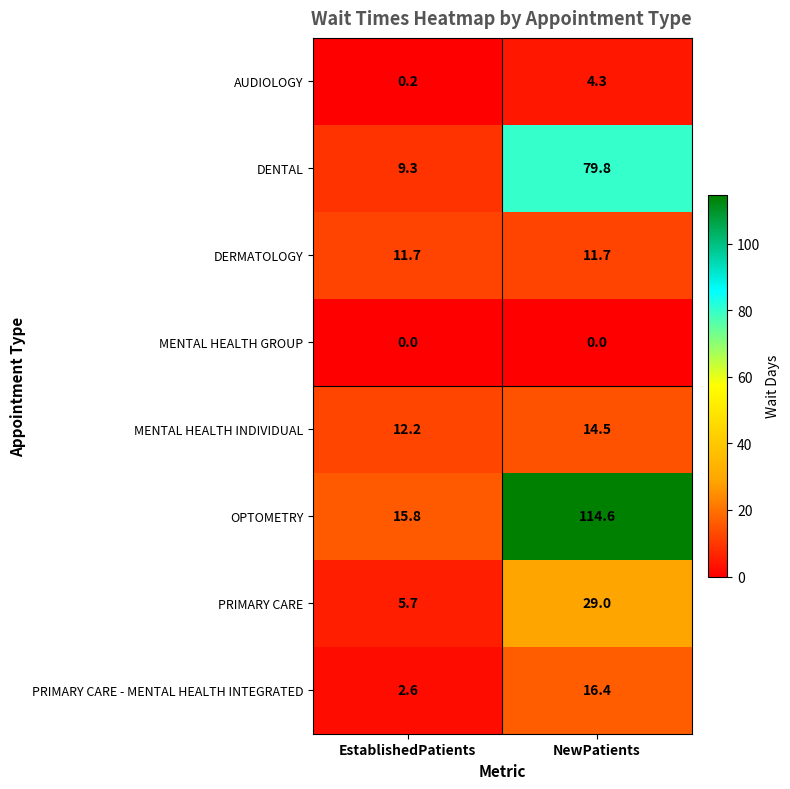

Where is AUDIOLOGY nearest to the value 2?

EstablishedPatients